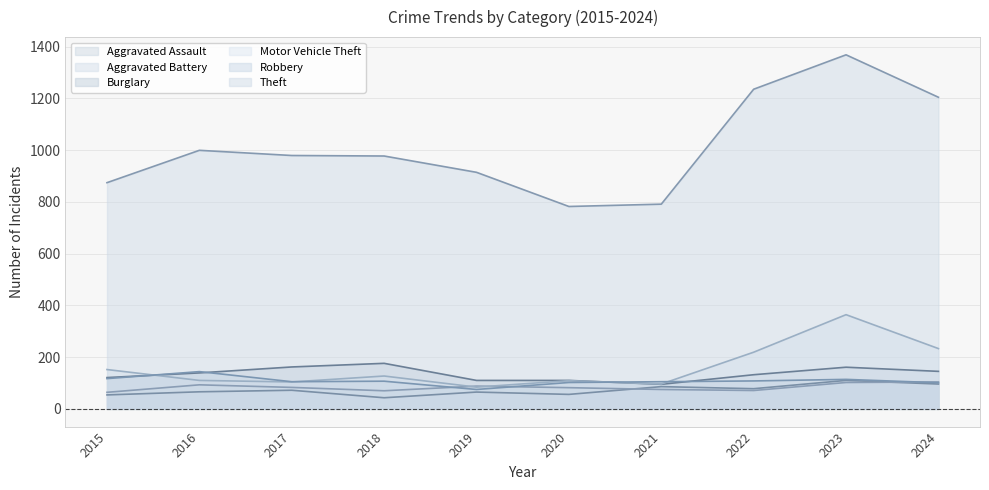

After their last crossing, which series has the higher values: Robbery or Aggravated Battery?

Aggravated Battery